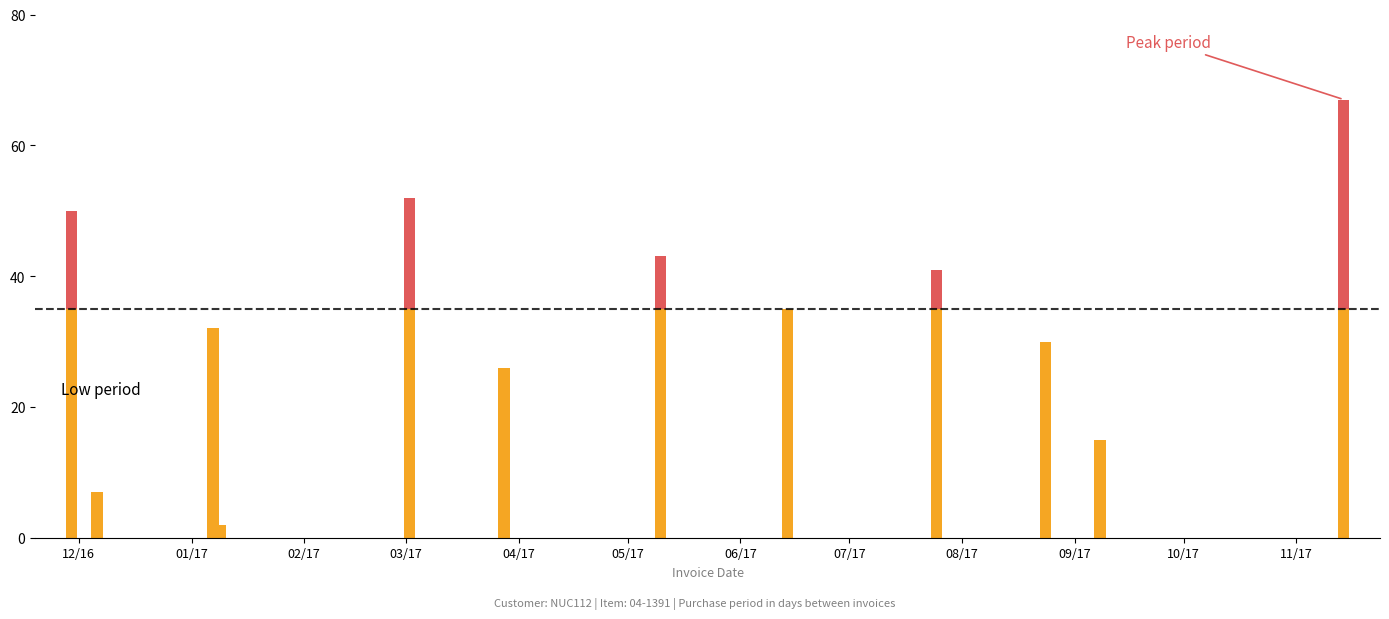

What position from the left is 2016-12-06?

2